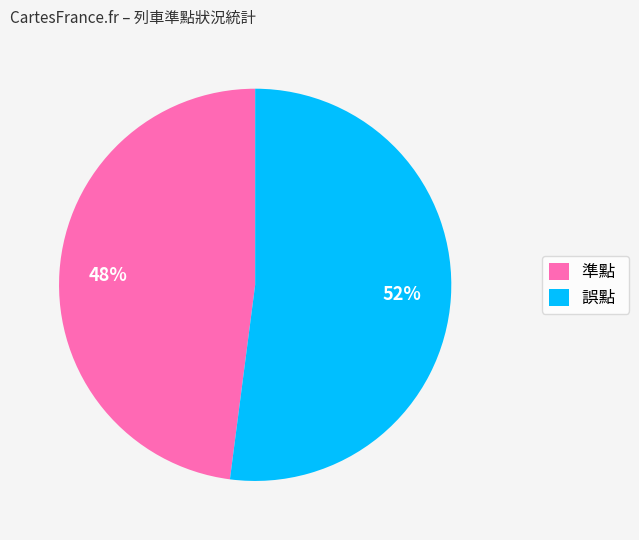

How many slices are in this pie chart?

2